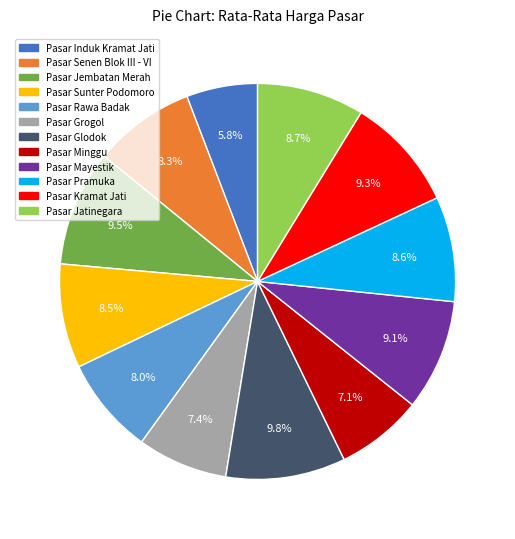

To the nearest percent, what is the difference between the largest and smallest slice percentages?

4%